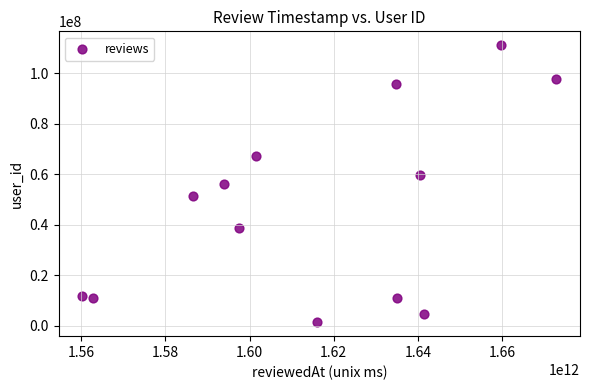

What is the range of Y values (max minus min)?

109903663